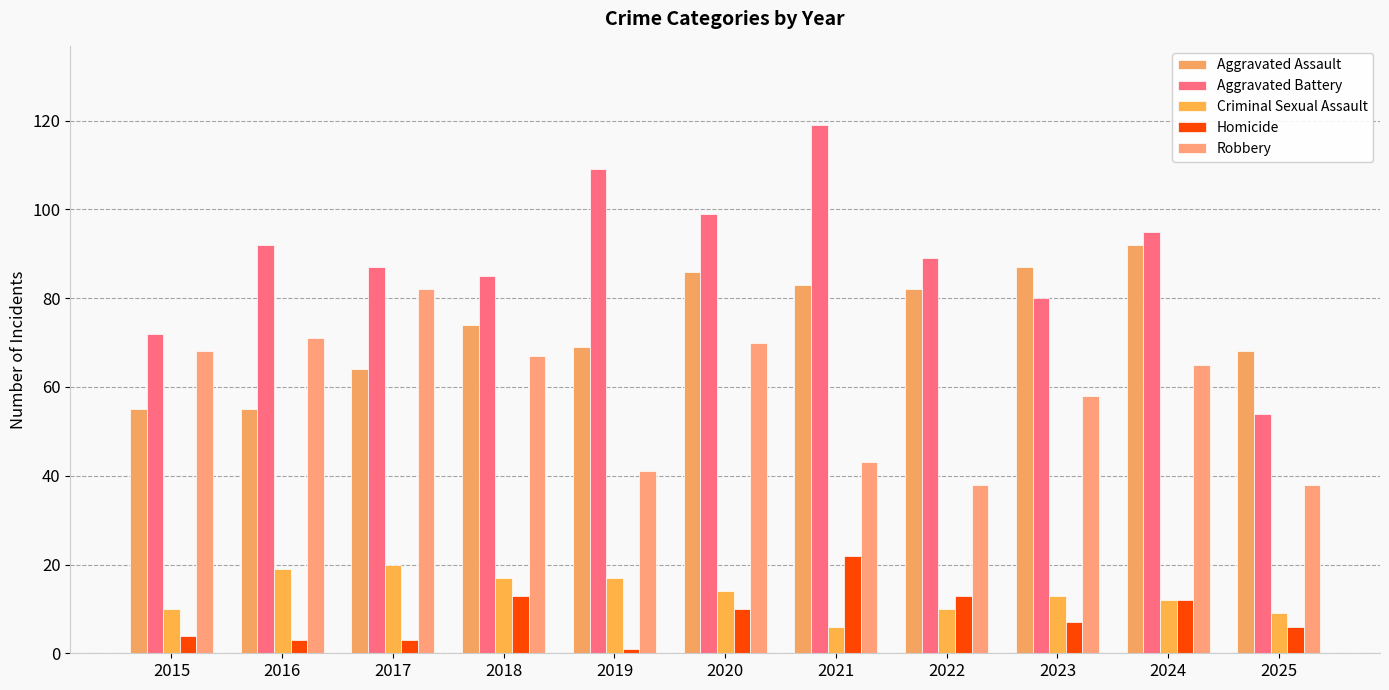

What is the average value of the Criminal Sexual Assault series?

13